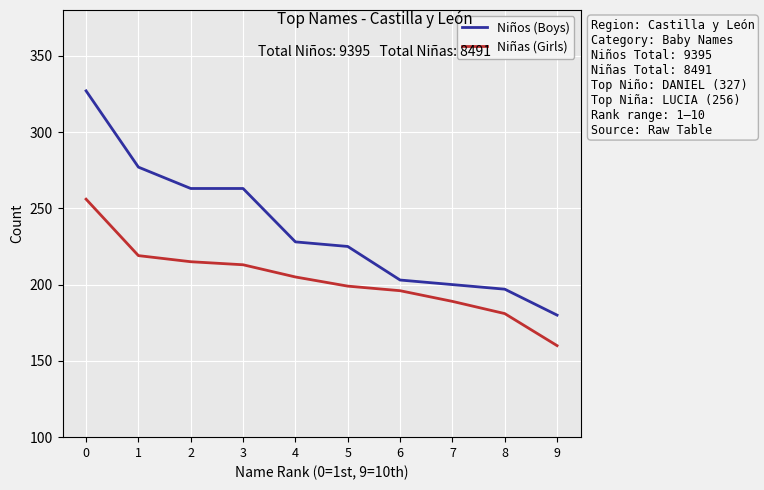

Is the value of Niñas (Girls) at 2 greater than the value of Niños (Boys) at 3?

No